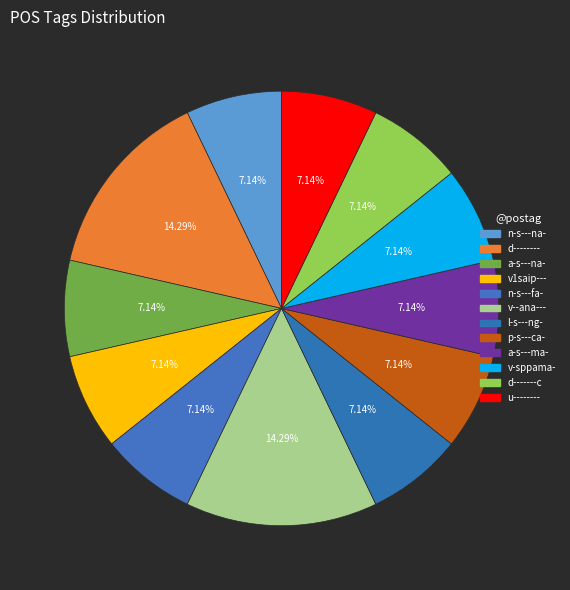

Do d-------- and n-s---fa- together represent more than half of the pie?

No